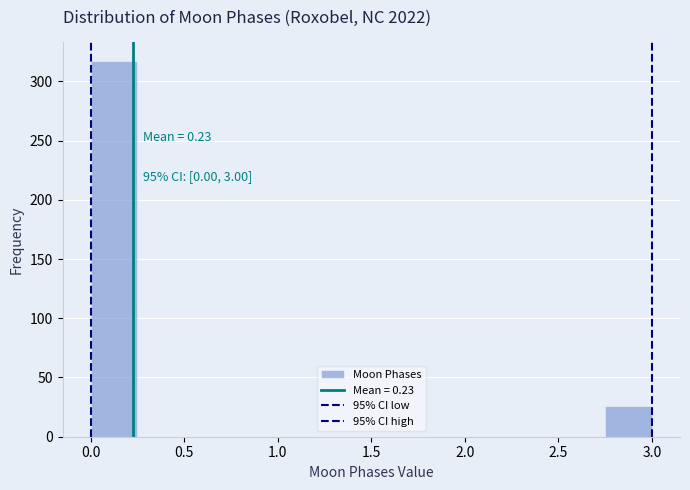

Over which range of the x-axis is the bar tallest?

0.00 to 0.25